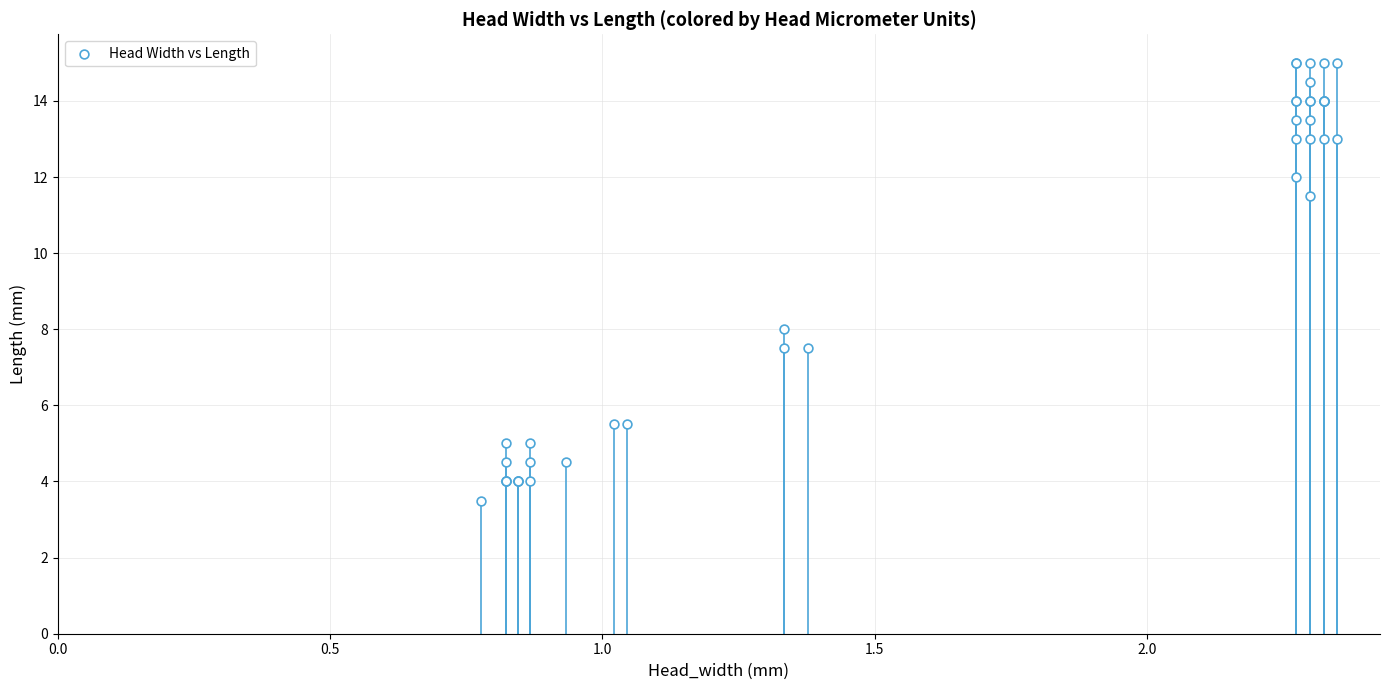

What Y value in the scatter plot is closest to 9?

8.0